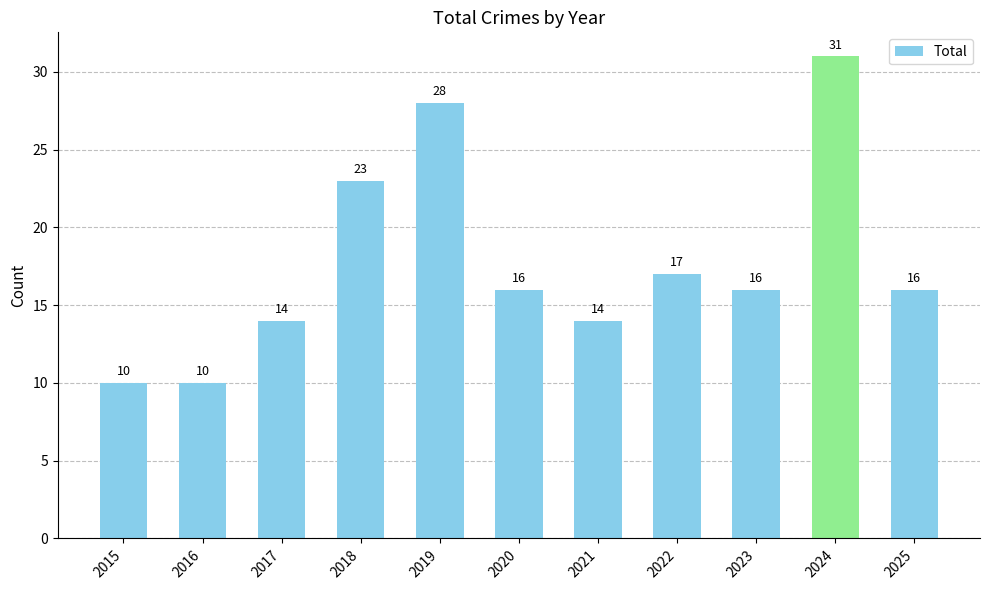

What is the maximum value shown in the chart?

31